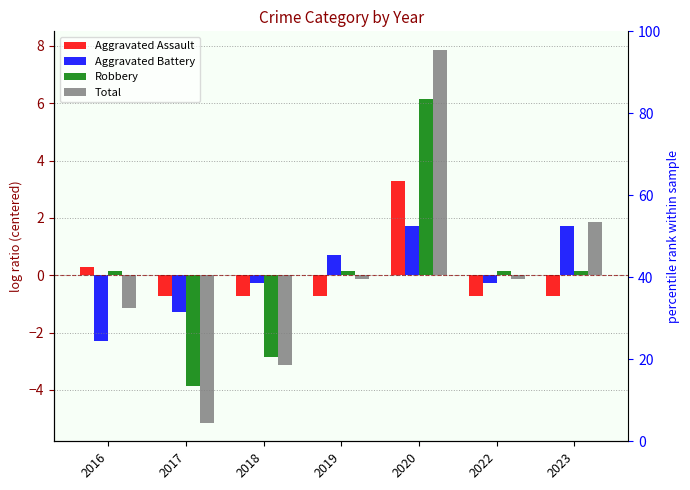

How many values in the Robbery series are below 0?

2